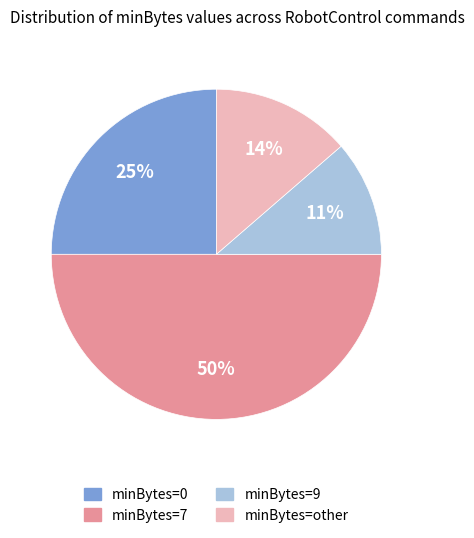

To the nearest percent, what is the average slice percentage?

25%